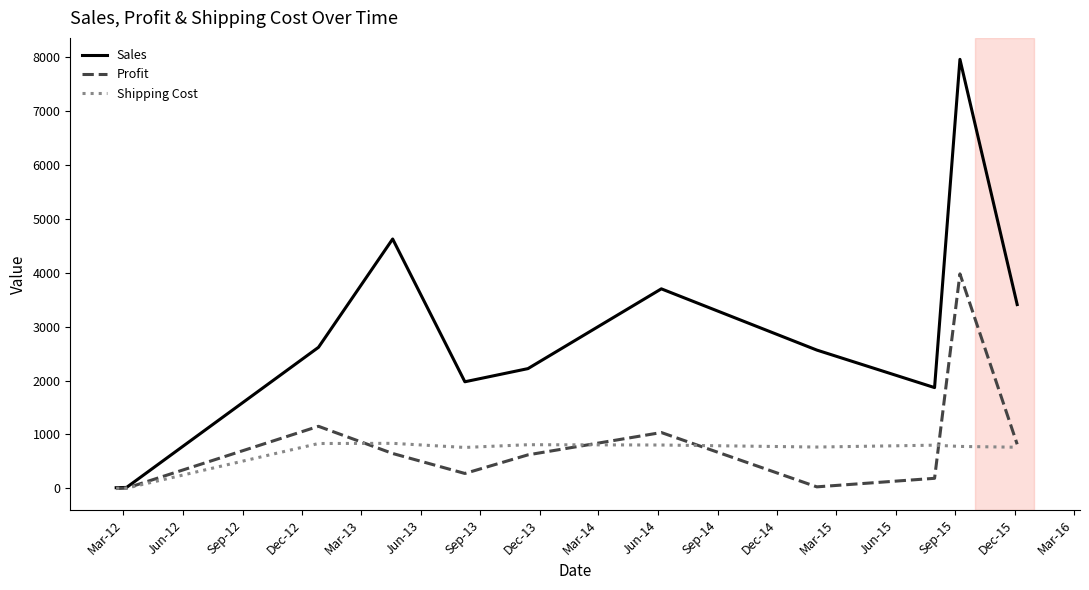

True or false: Profit and Shipping Cost cross at least once.

True